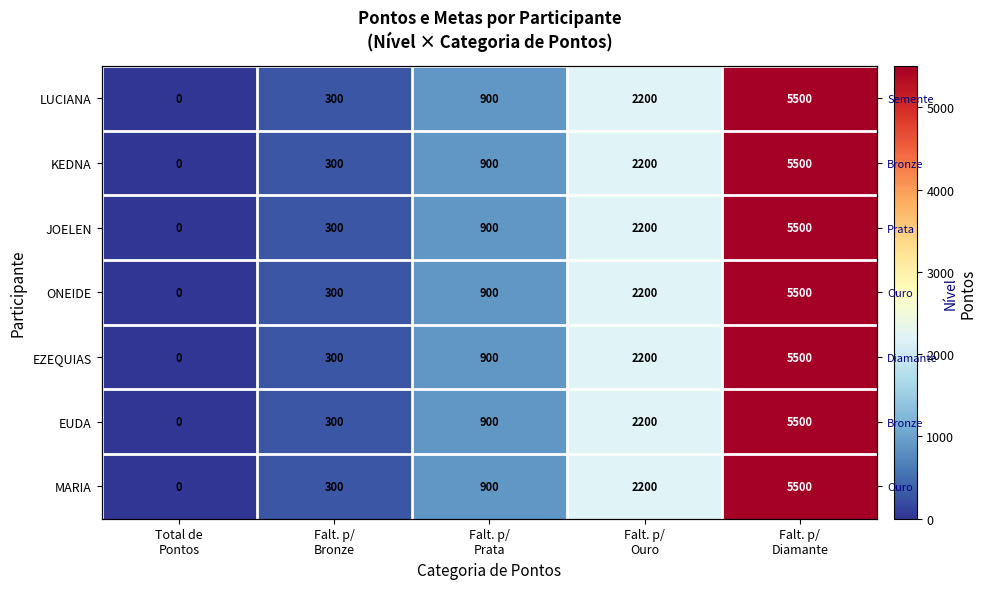

Read the EZEQUIAS value at Falt. p/ Ouro, to the nearest 10.

2200